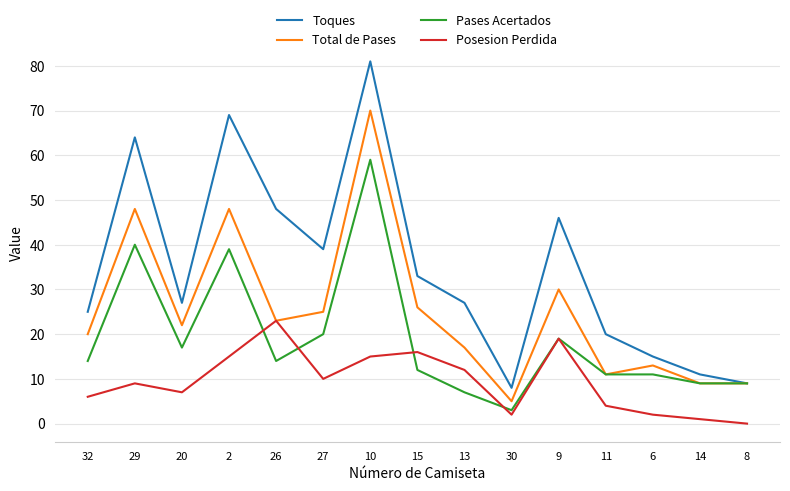

At which category does Total de Pases reach its first local peak?

29